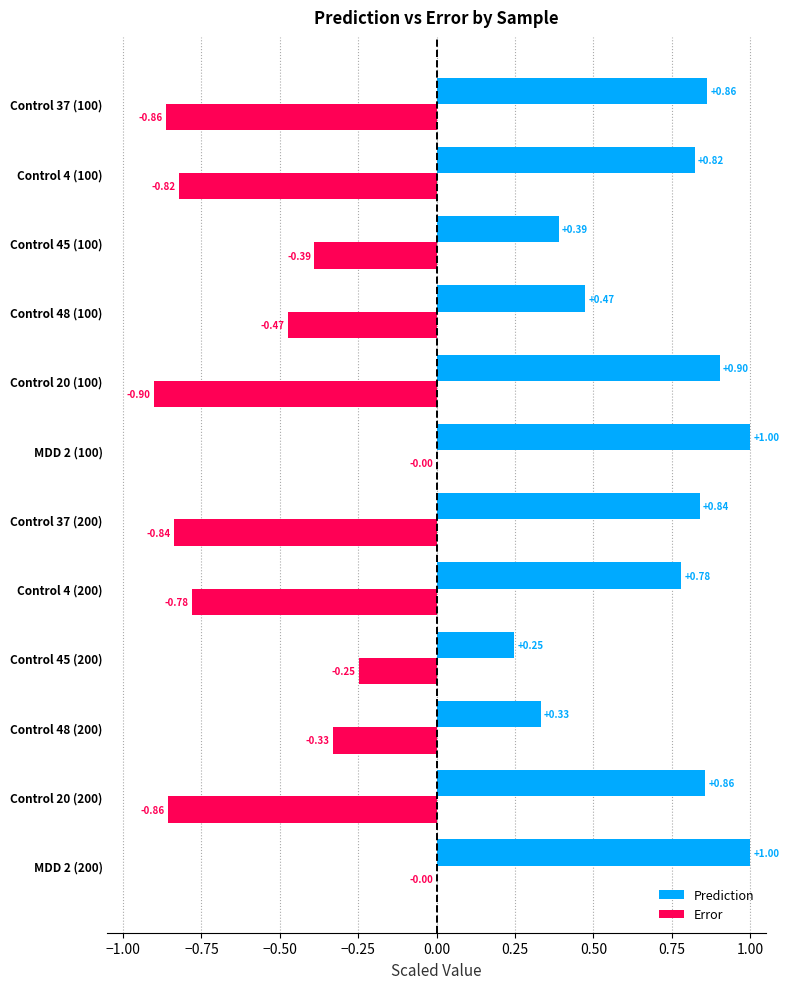

Which series has the largest total across all categories?

Prediction